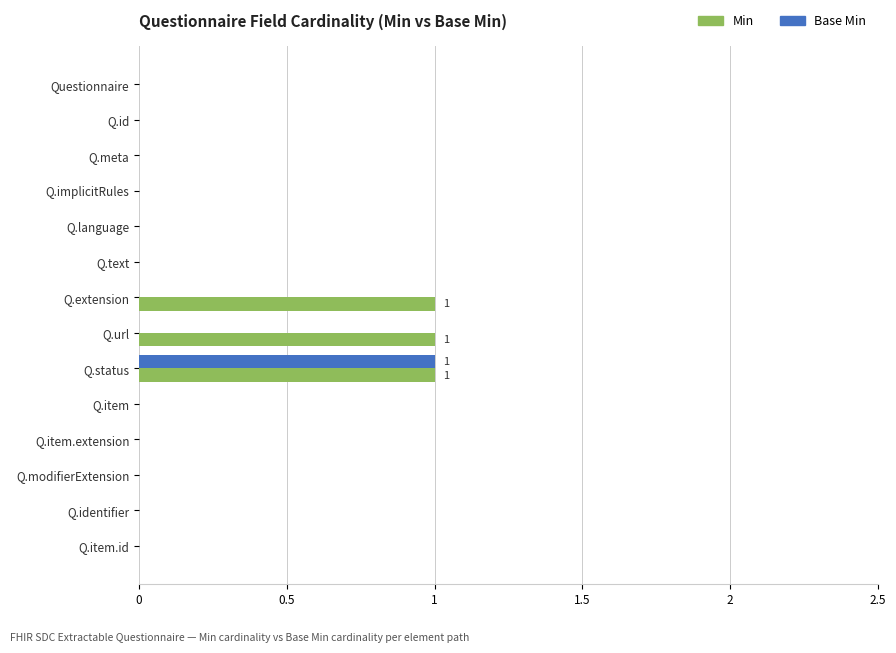

Is the value of Min at Q.id greater than the value of Base Min at Q.status?

No